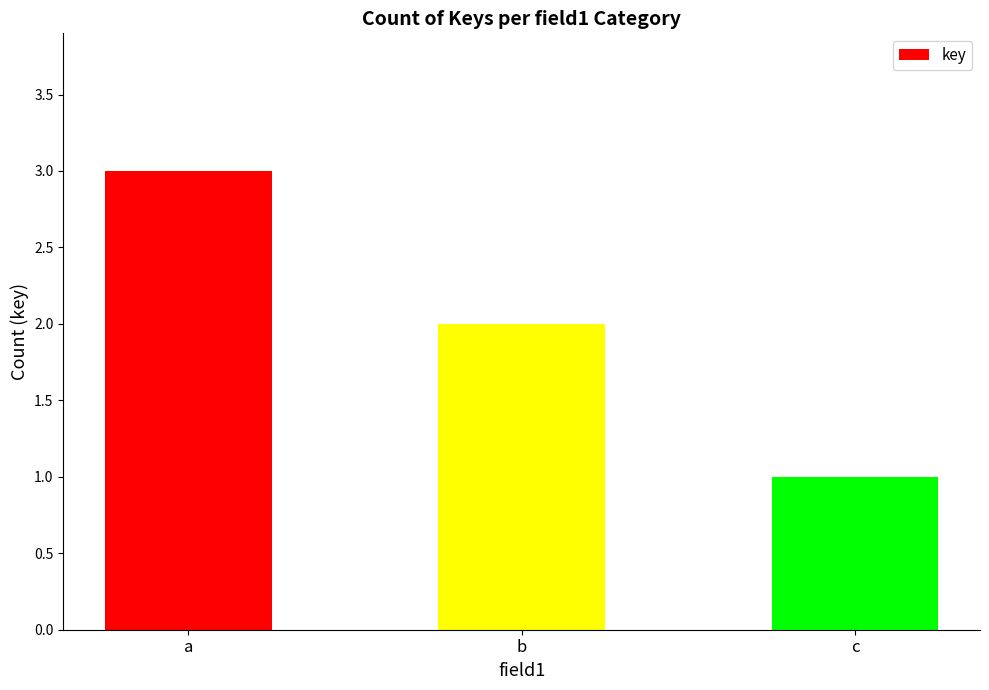

What is the greatest value displayed?

3